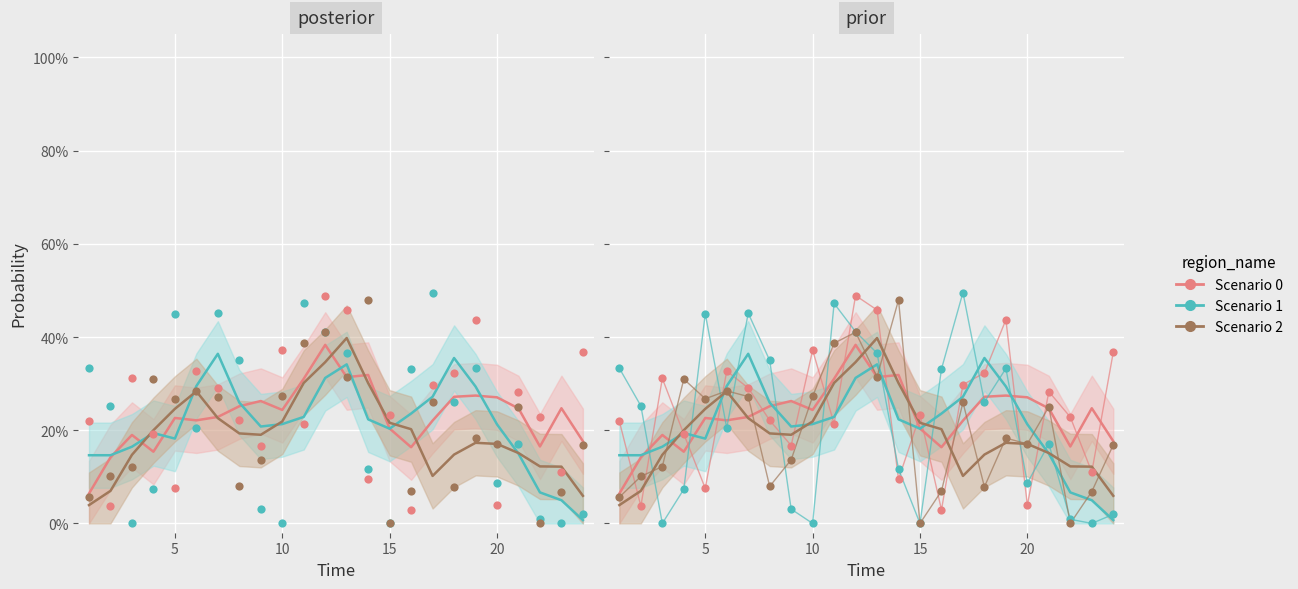

Is the value of Scenario 0 at 12 greater than the value of Scenario 2 at 5?

Yes